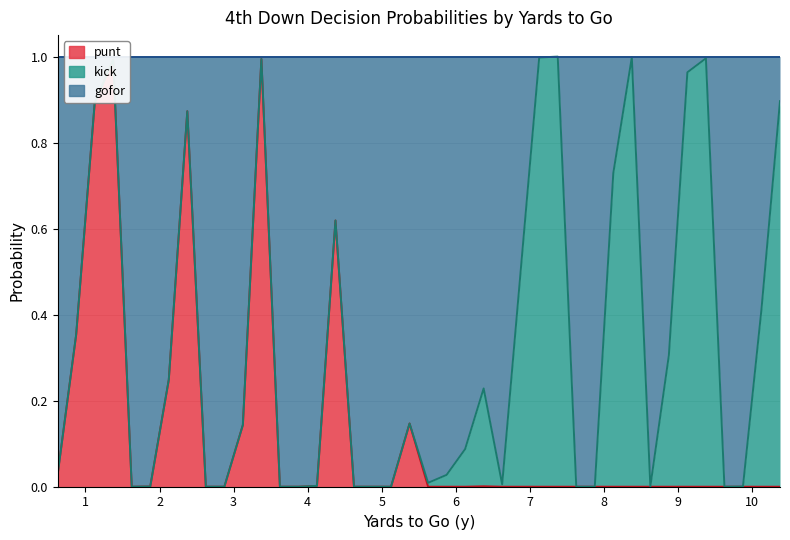

How many lines are shown in the chart?

3